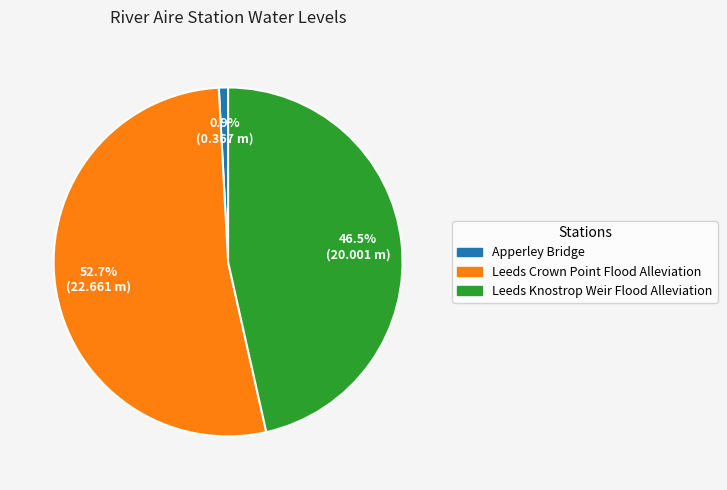

Which slice is the largest?

Leeds Crown Point Flood Alleviation